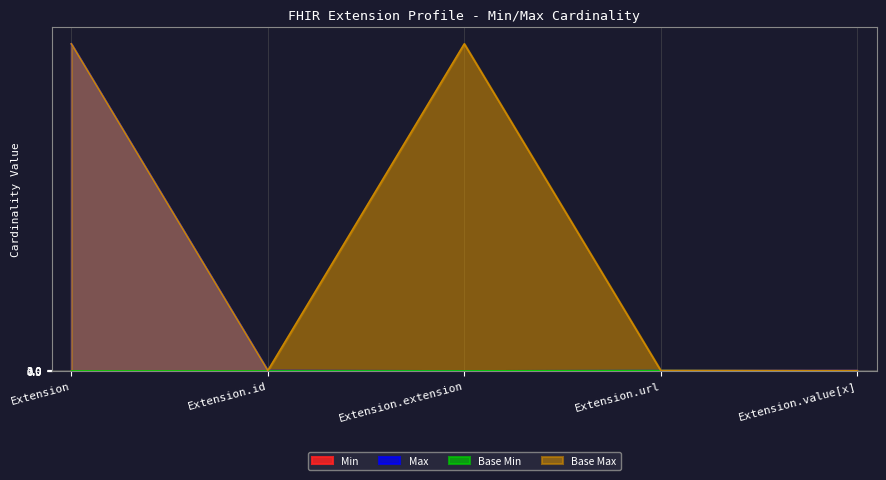

What is the total value across all series at Extension?

1998